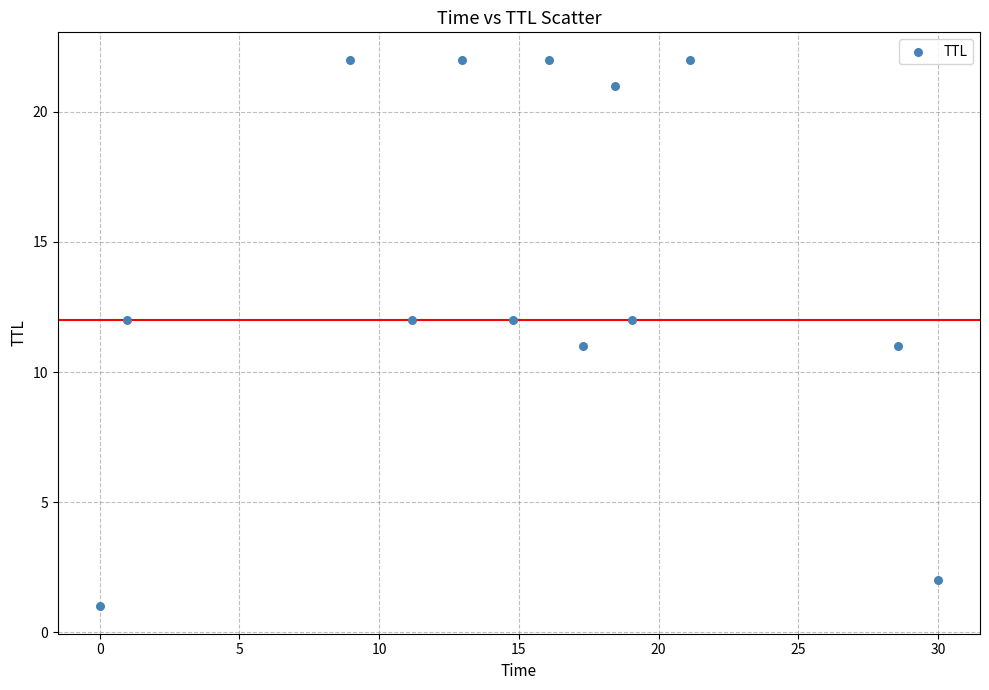

What is the range of Y values (max minus min)?

21